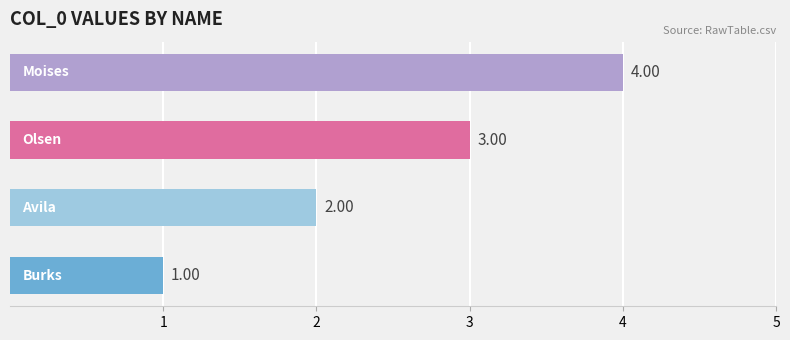

What is the sum of all values?

10